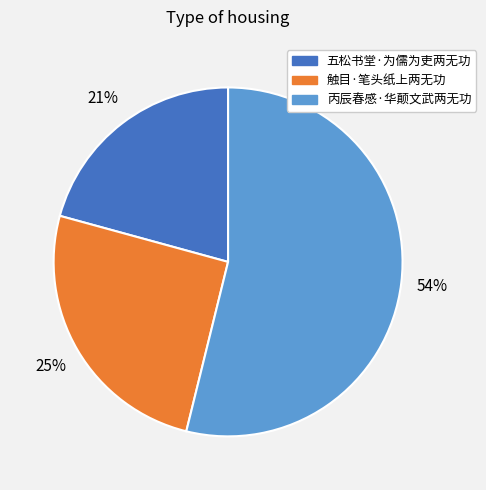

Is it true that 丙辰春感·华颠文武两无功 is 42% of the pie?

False